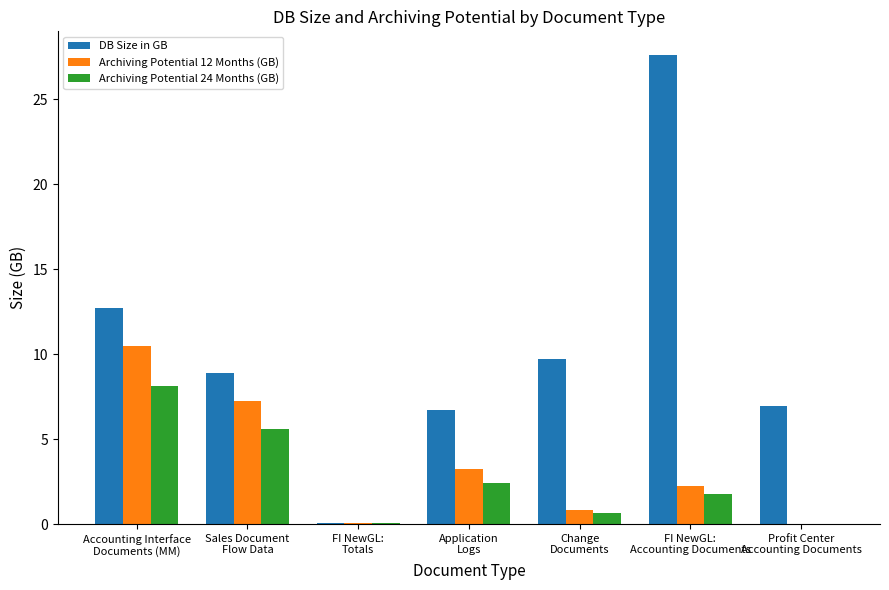

What is the maximum value shown in the chart?

27.6